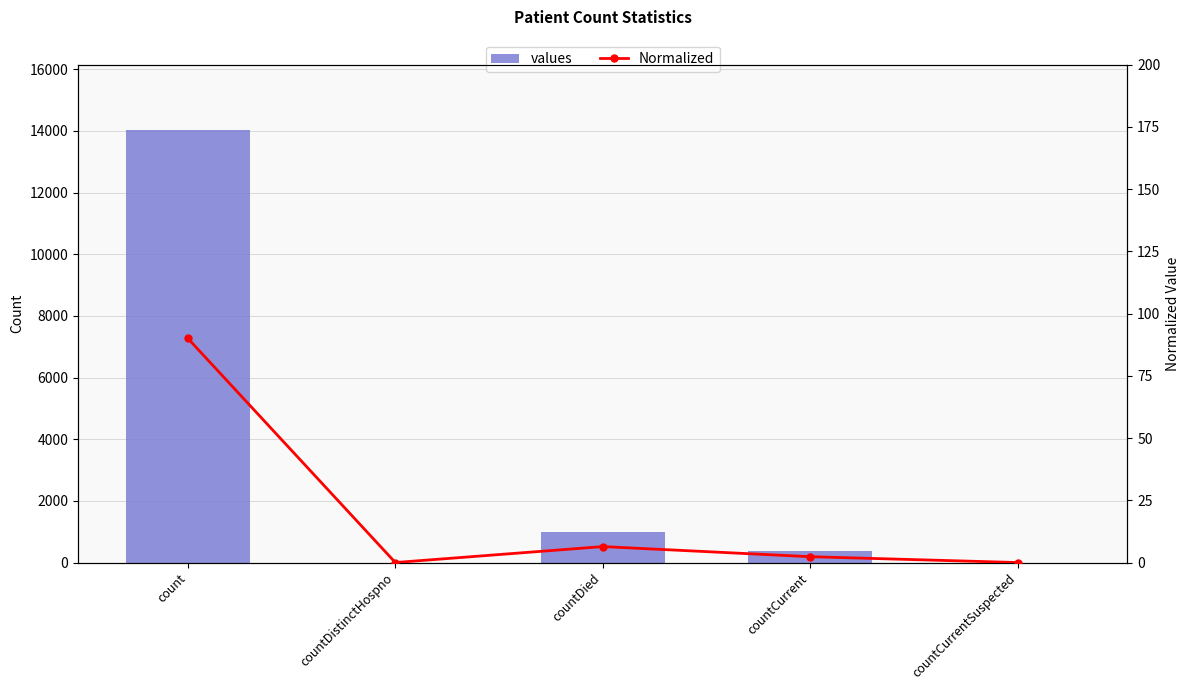

What is the sum of the values values at countDied and countCurrent?

1366.0